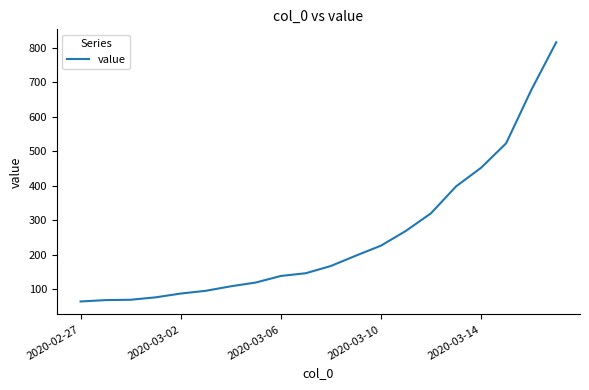

What is the minimum value shown in the chart?

64